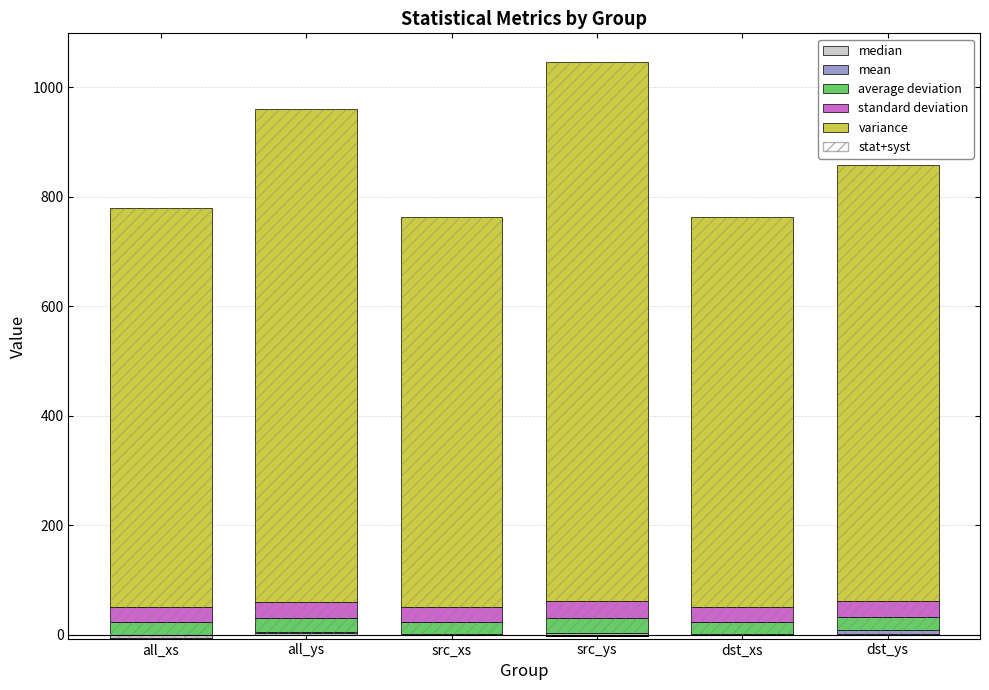

Where is mean nearest to the value 3?

all_ys